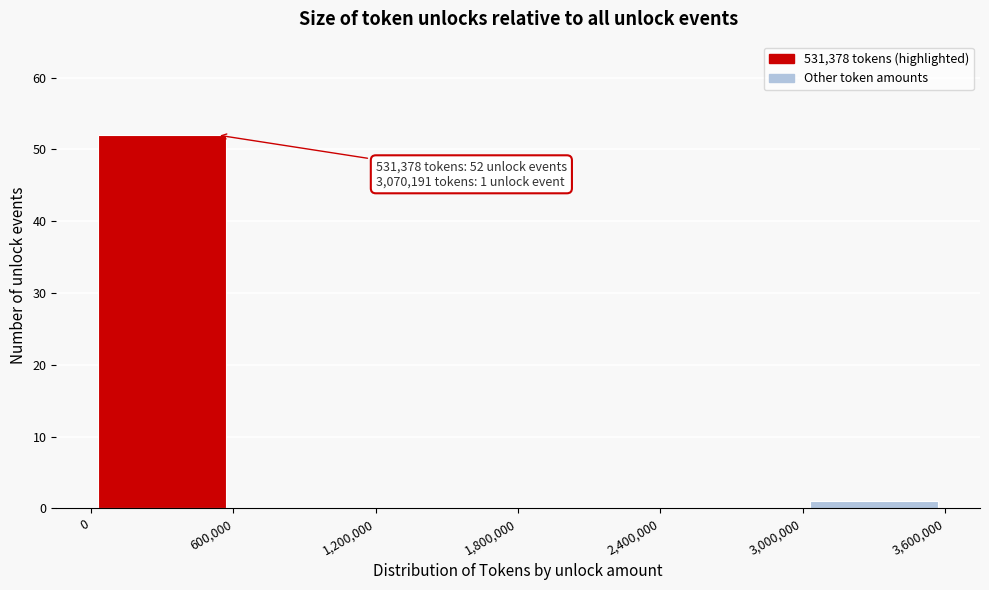

Which range on the x-axis has the tallest bar?

0 to 600,000